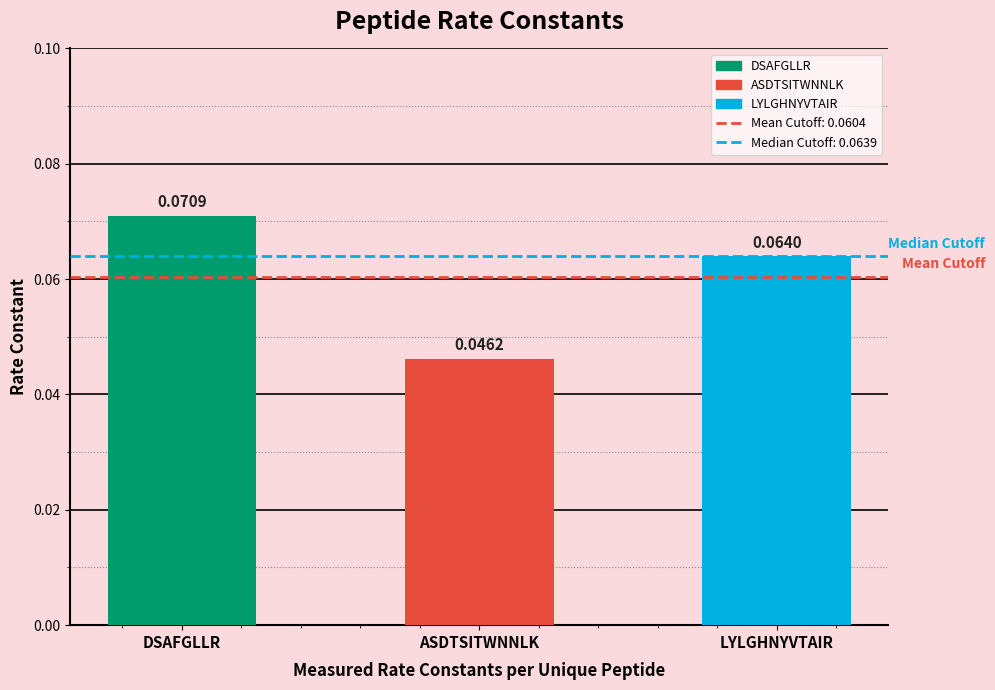

True or false: the data shows 0.1 at LYLGHNYVTAIR.

True